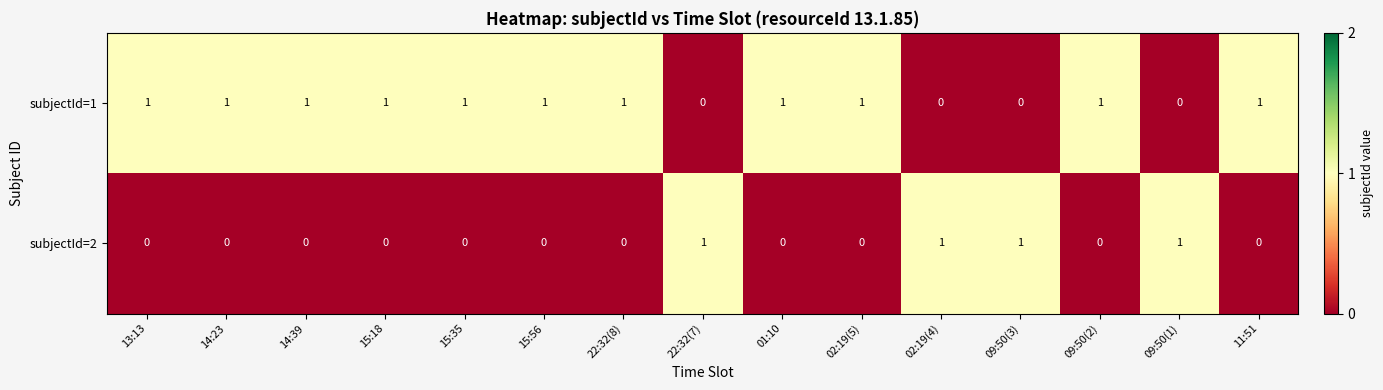

Which series has the largest total across all categories?

subjectId=1